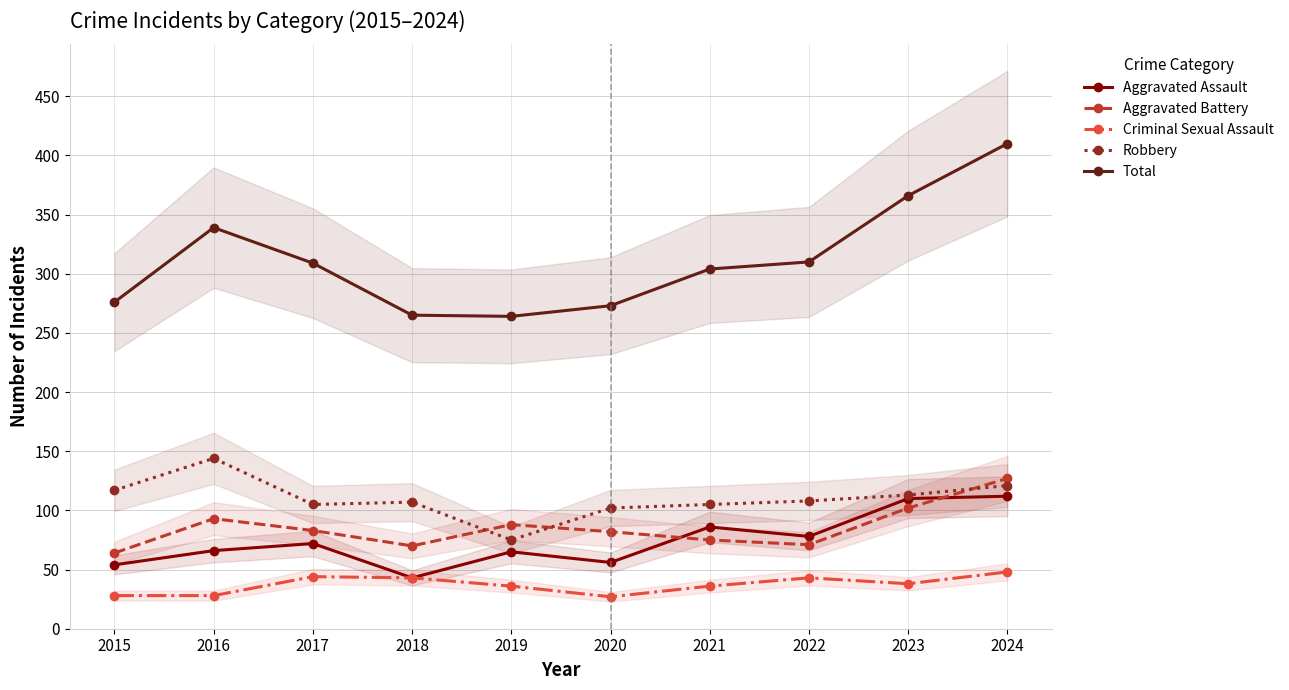

Between 2018 and 2015, which is larger?

2015